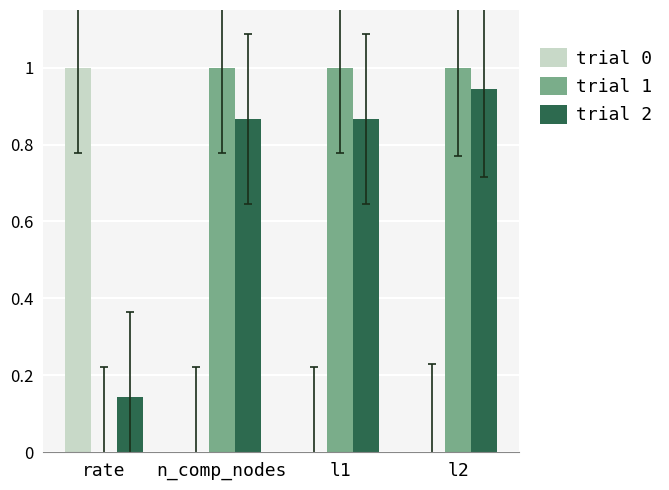

What are all the series names shown in the legend?

trial 0, trial 1, trial 2